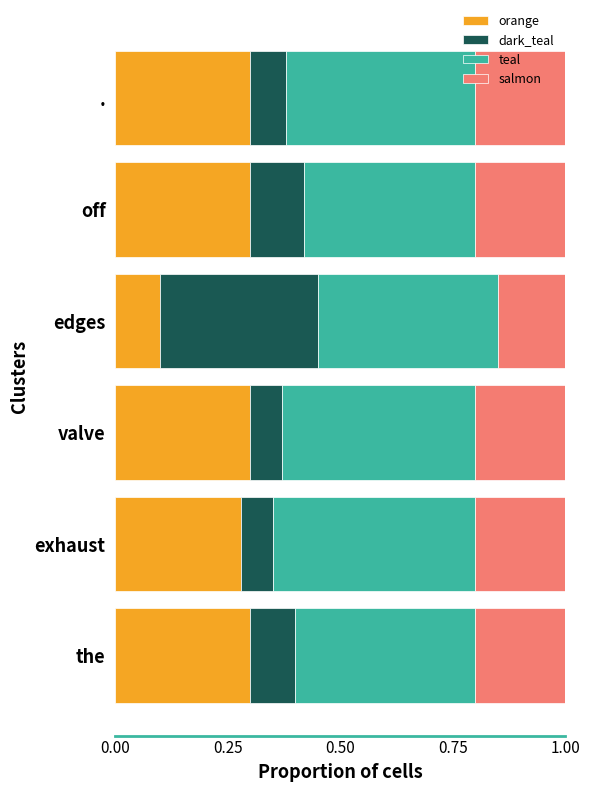

Count the number of categories in the chart.

6